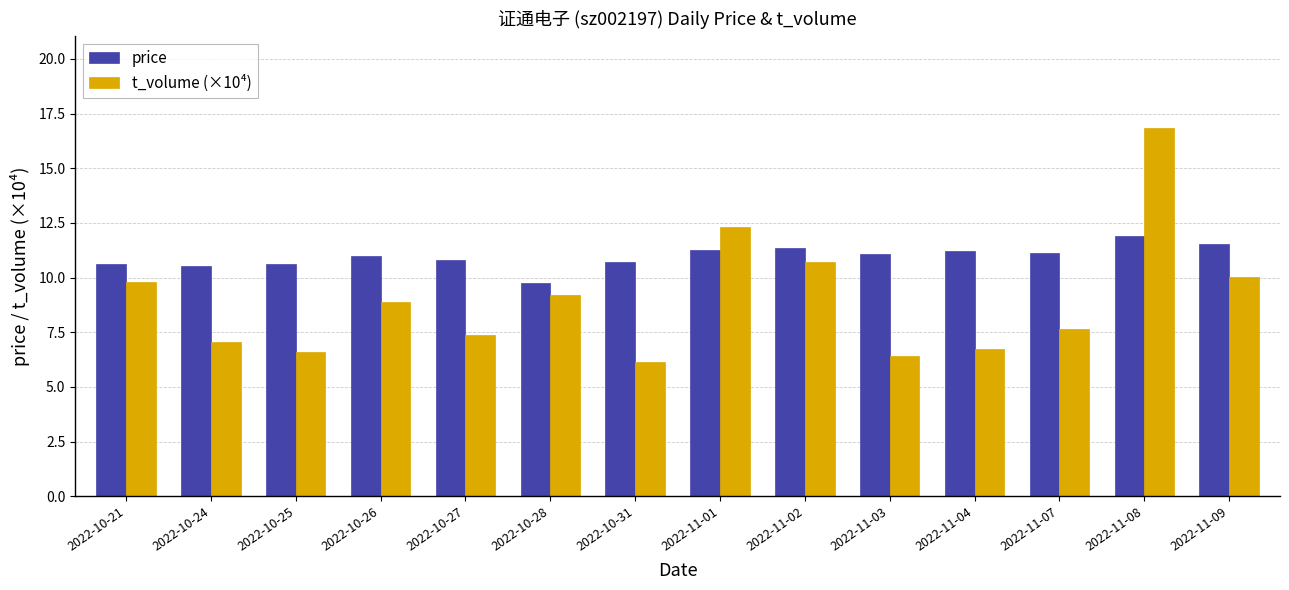

What is the difference between the t_volume (×10⁴) values at 2022-10-28 and 2022-11-03?

2.8